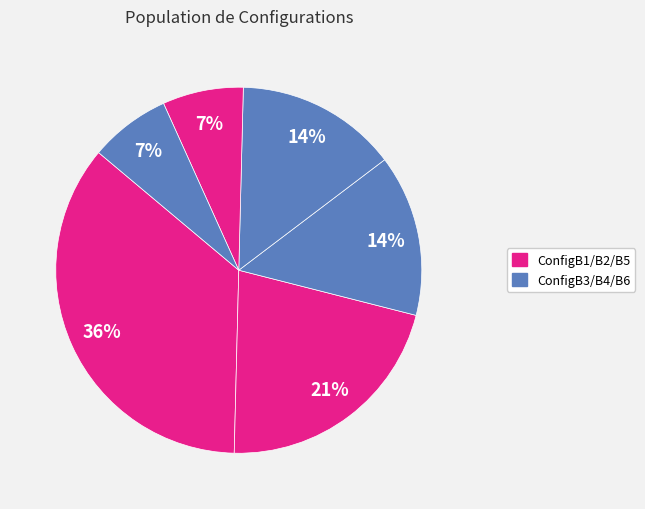

To the nearest percent, what is the difference between the largest and smallest slice percentages?

29%